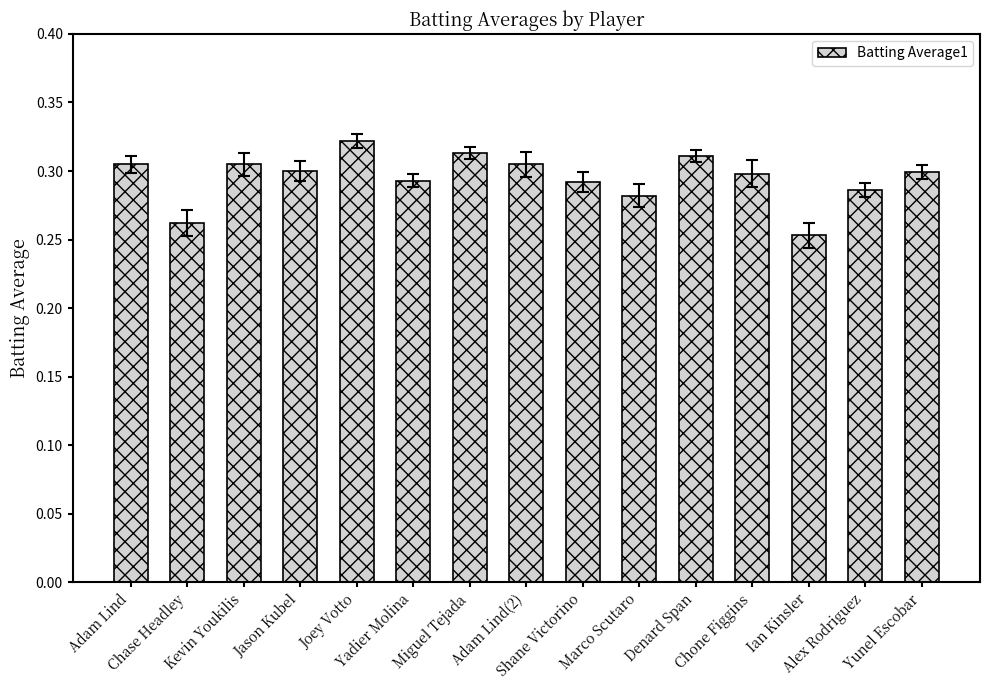

Which label corresponds to the largest value in the chart?

Joey Votto